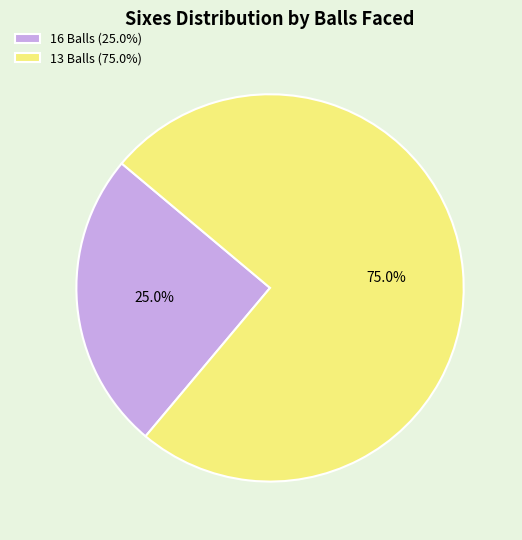

Which has a higher value, 16 Balls or 13 Balls?

13 Balls